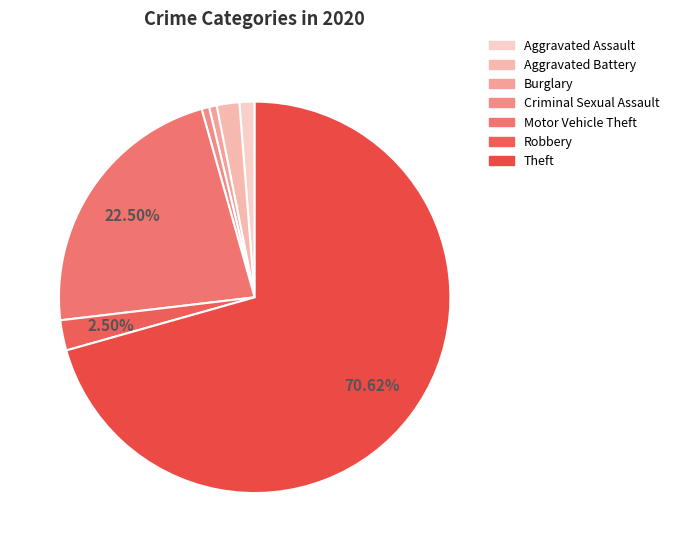

How many segments does this pie chart have?

7